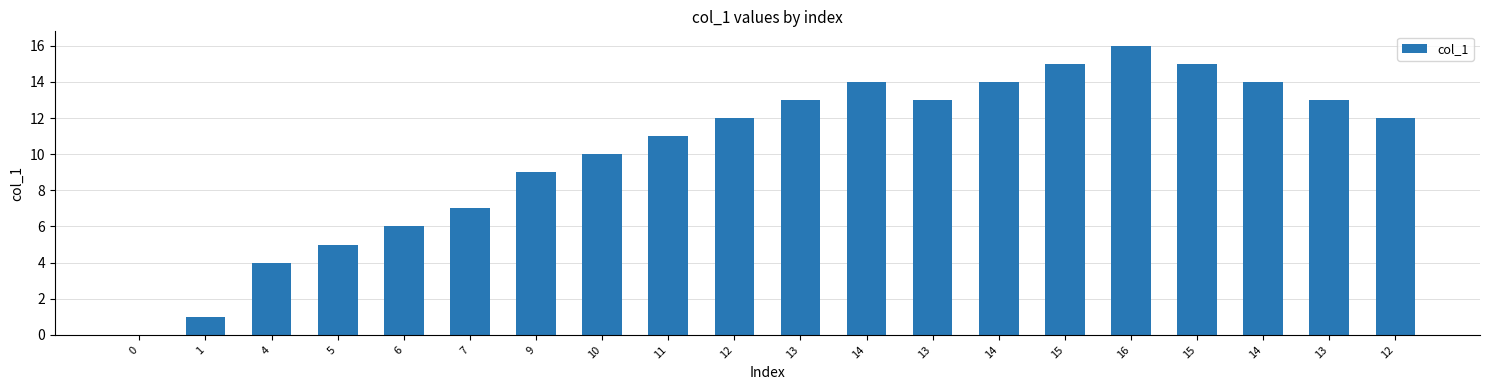

What is the value of the 4th bar from the left?

5